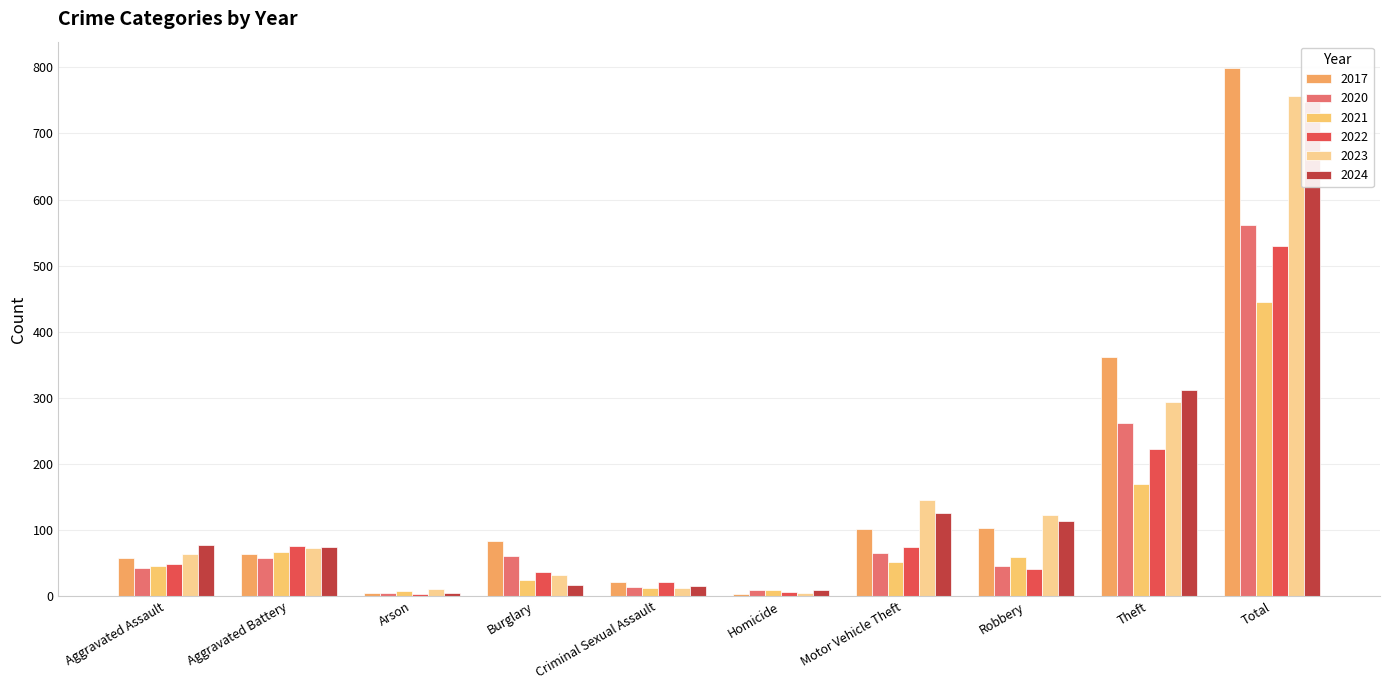

True or false: 2024 has a value of 312 at Theft.

True